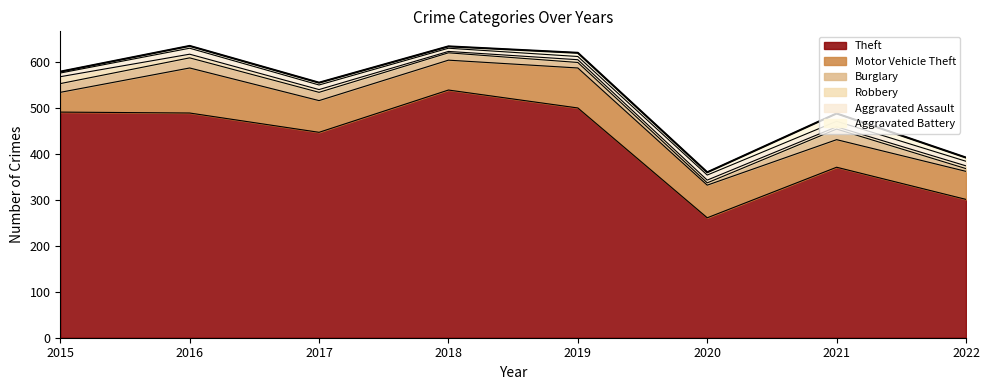

What is the sum of the Burglary values at 2016 and 2019?

34